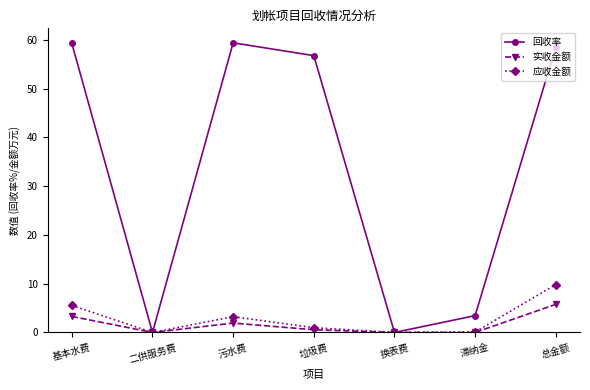

What is the sum of all 实收金额 values?

11.5